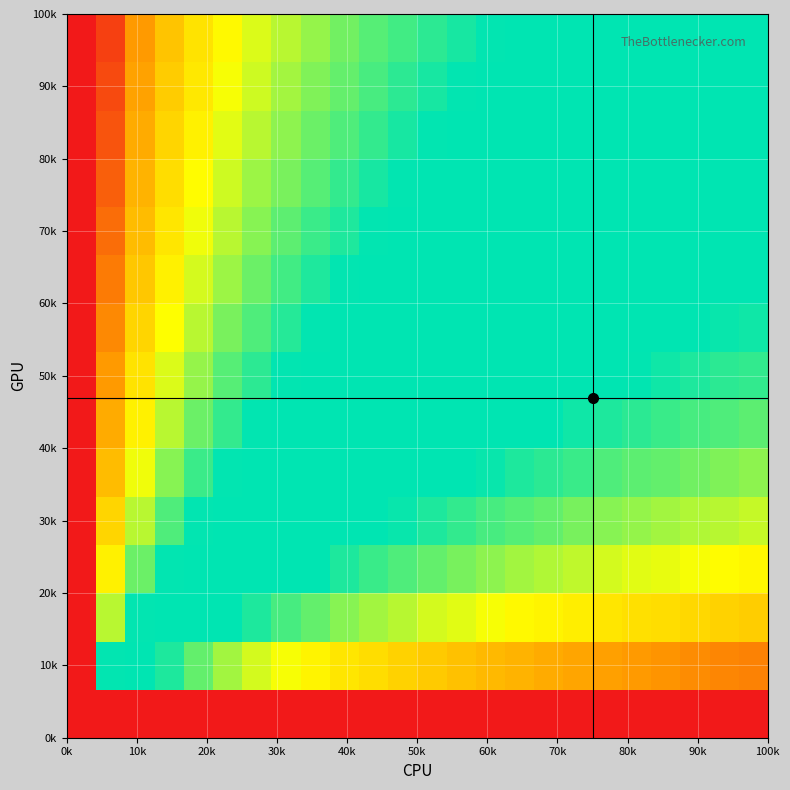

At how many categories does at least one series exceed 0?

24